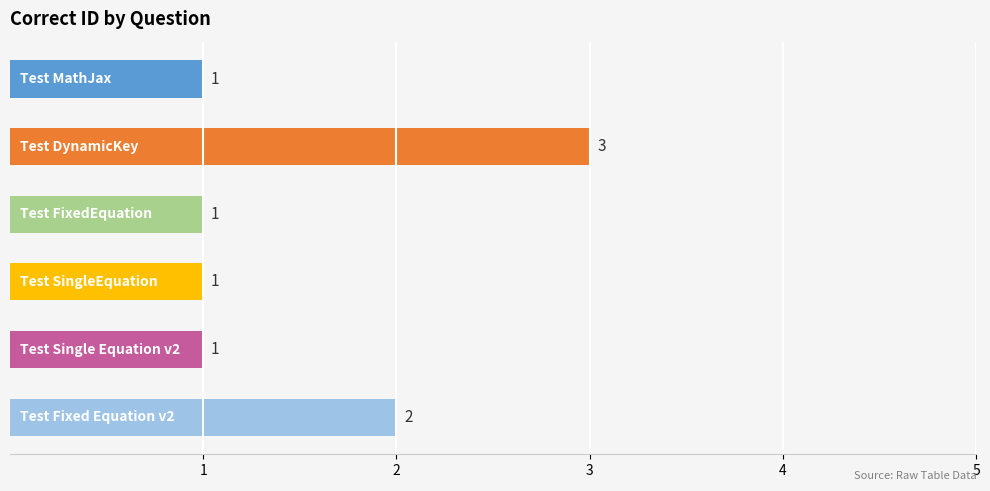

What is the sum of the values at Test Single Equation v2 and Test FixedEquation?

2